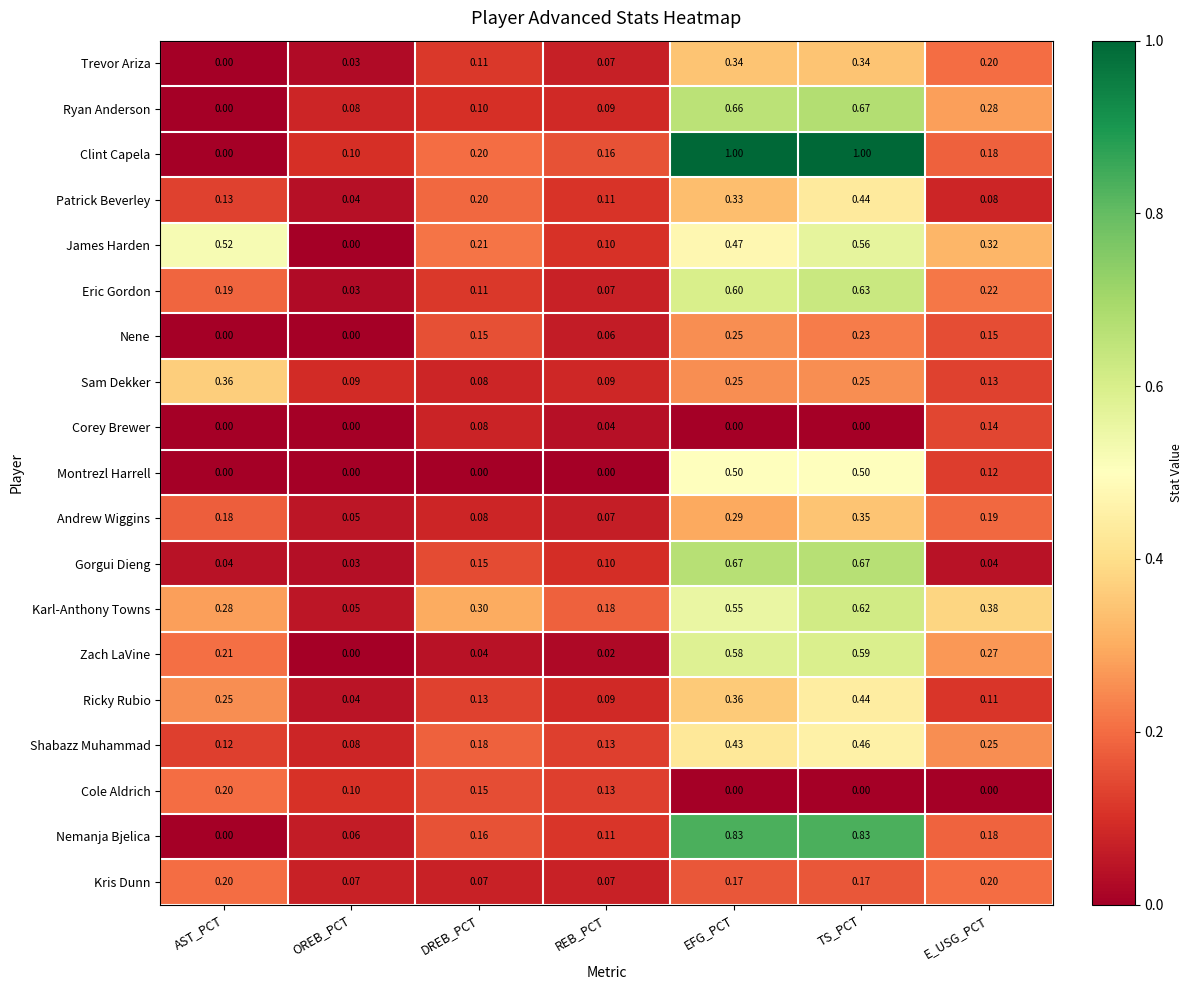

What is the total value across all series at E_USG_PCT?

3.4